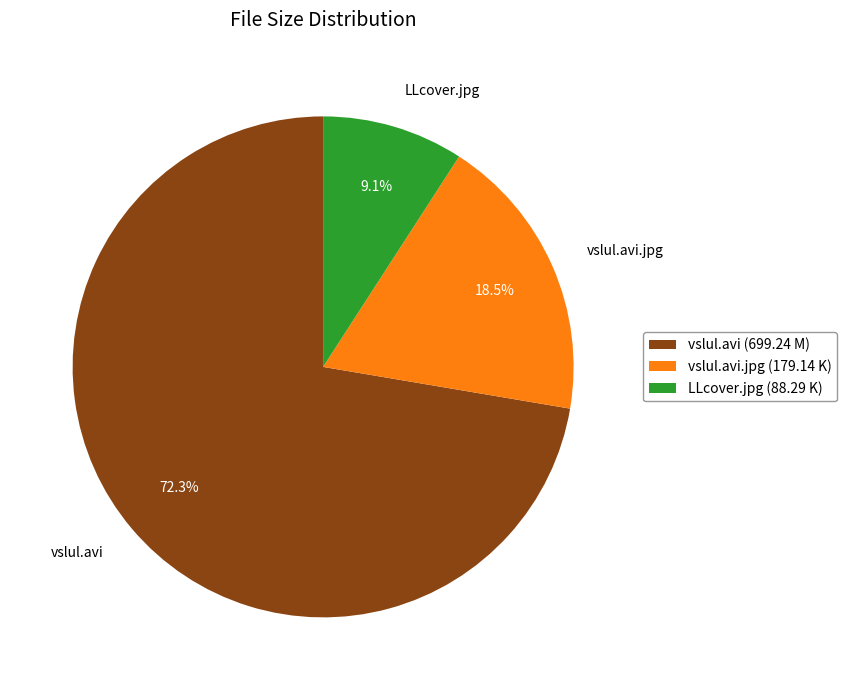

What is the total percentage of LLcover.jpg and vslul.avi?

81.5%